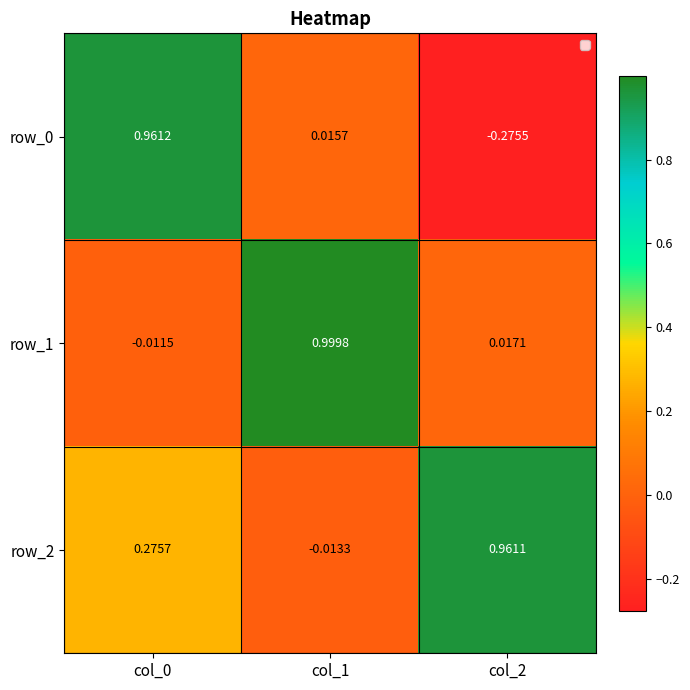

How many values in row_2 are below zero?

1